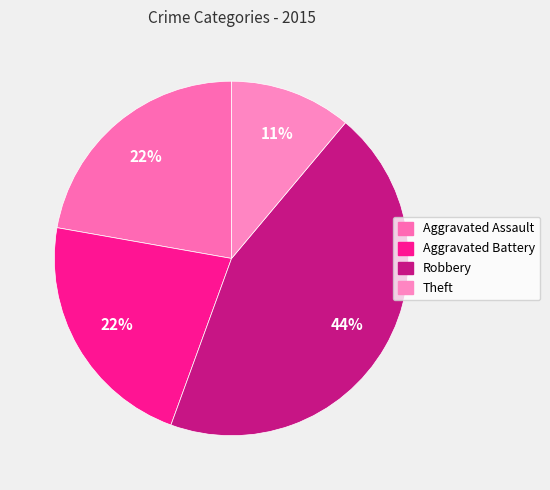

Is it true that Robbery is 44% of the pie?

True